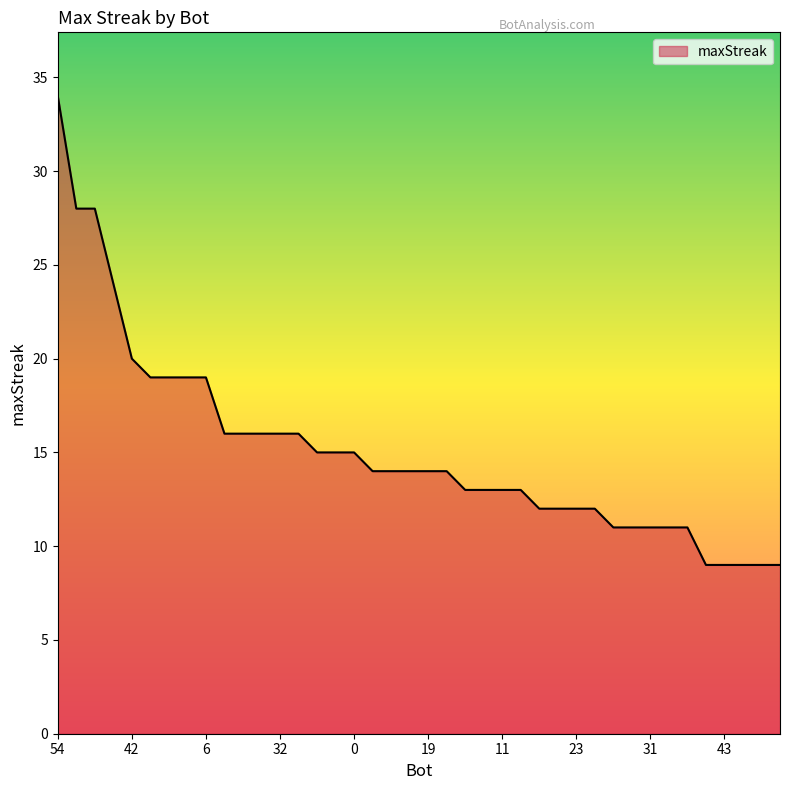

What is the minimum value shown in the chart?

9